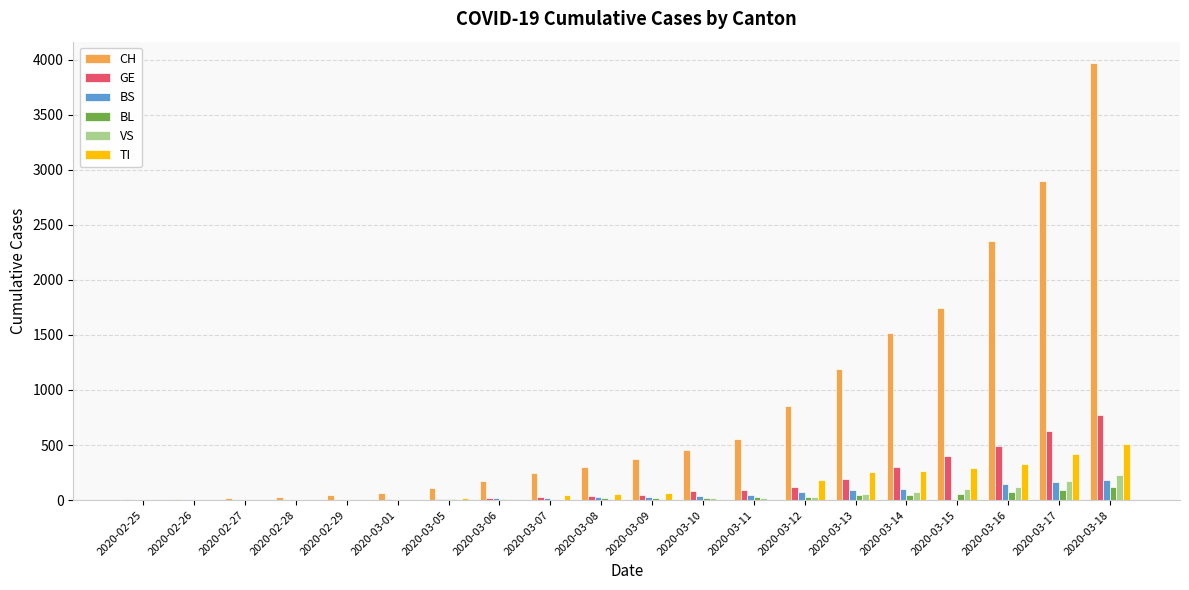

At which category is the sum across all series the highest?

2020-03-18